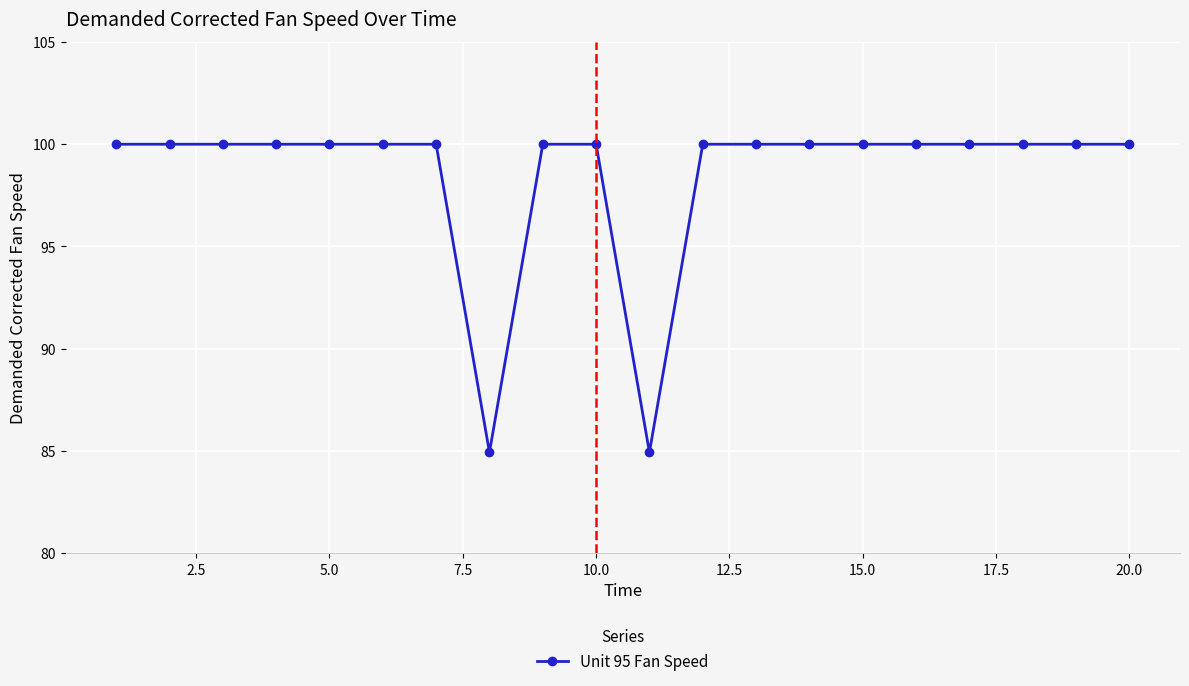

What is the greatest value displayed?

100.0